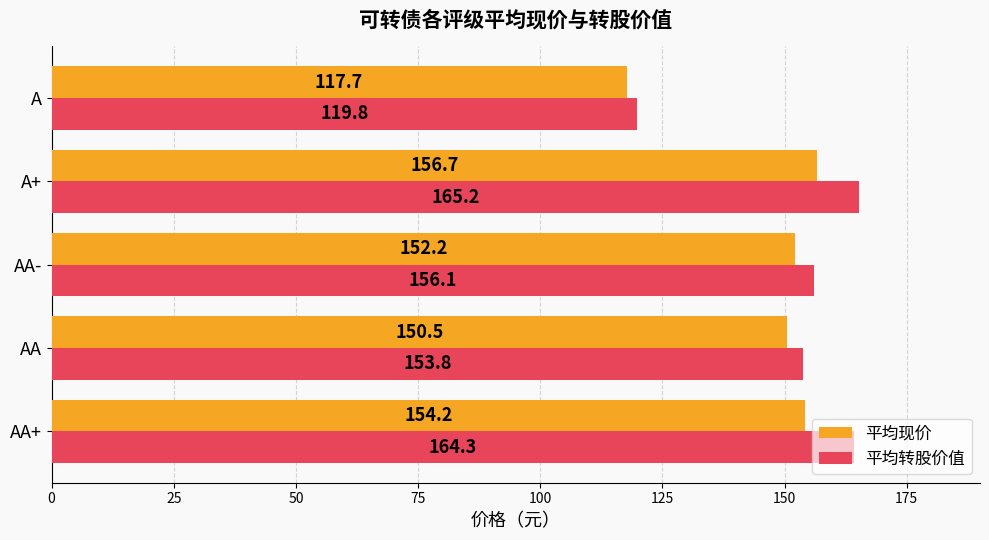

At how many categories does at least one series exceed 147?

4